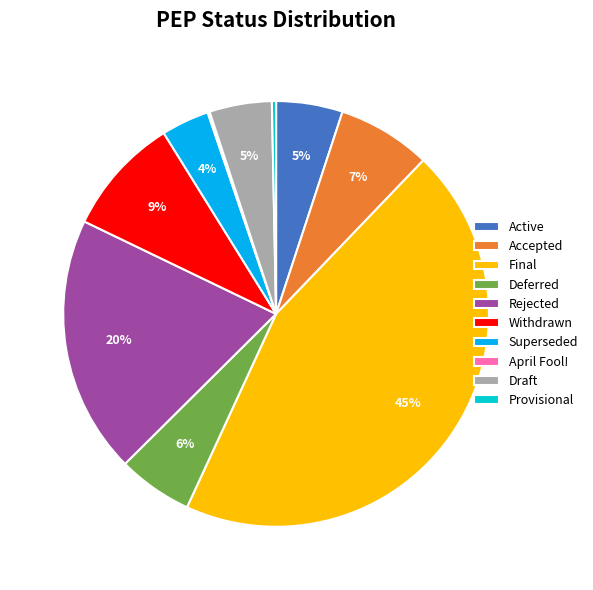

To the nearest percent, what is the difference between the largest and smallest slice percentages?

45%